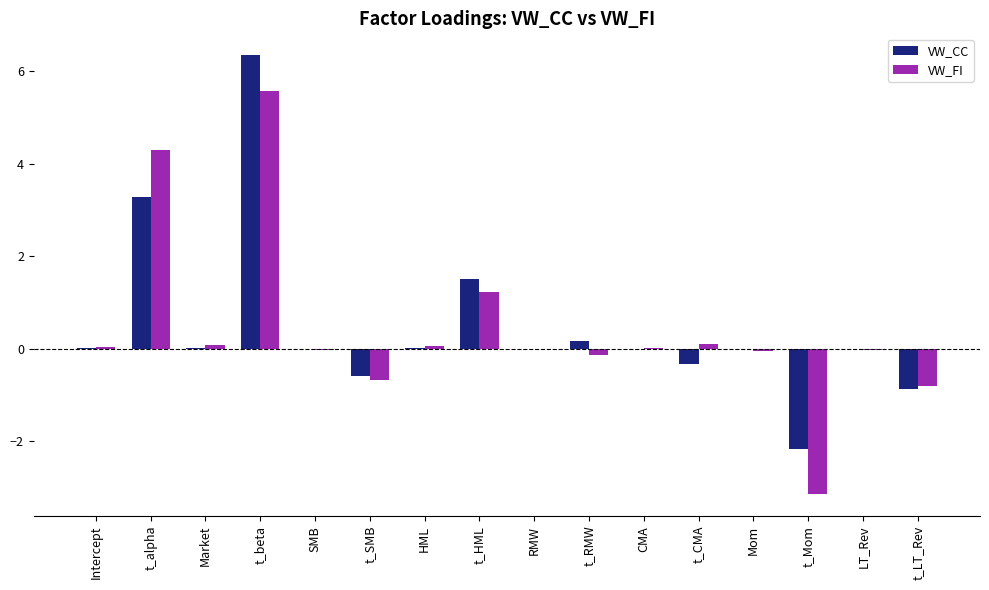

What is the sum of the VW_CC values at SMB and t_alpha?

3.3